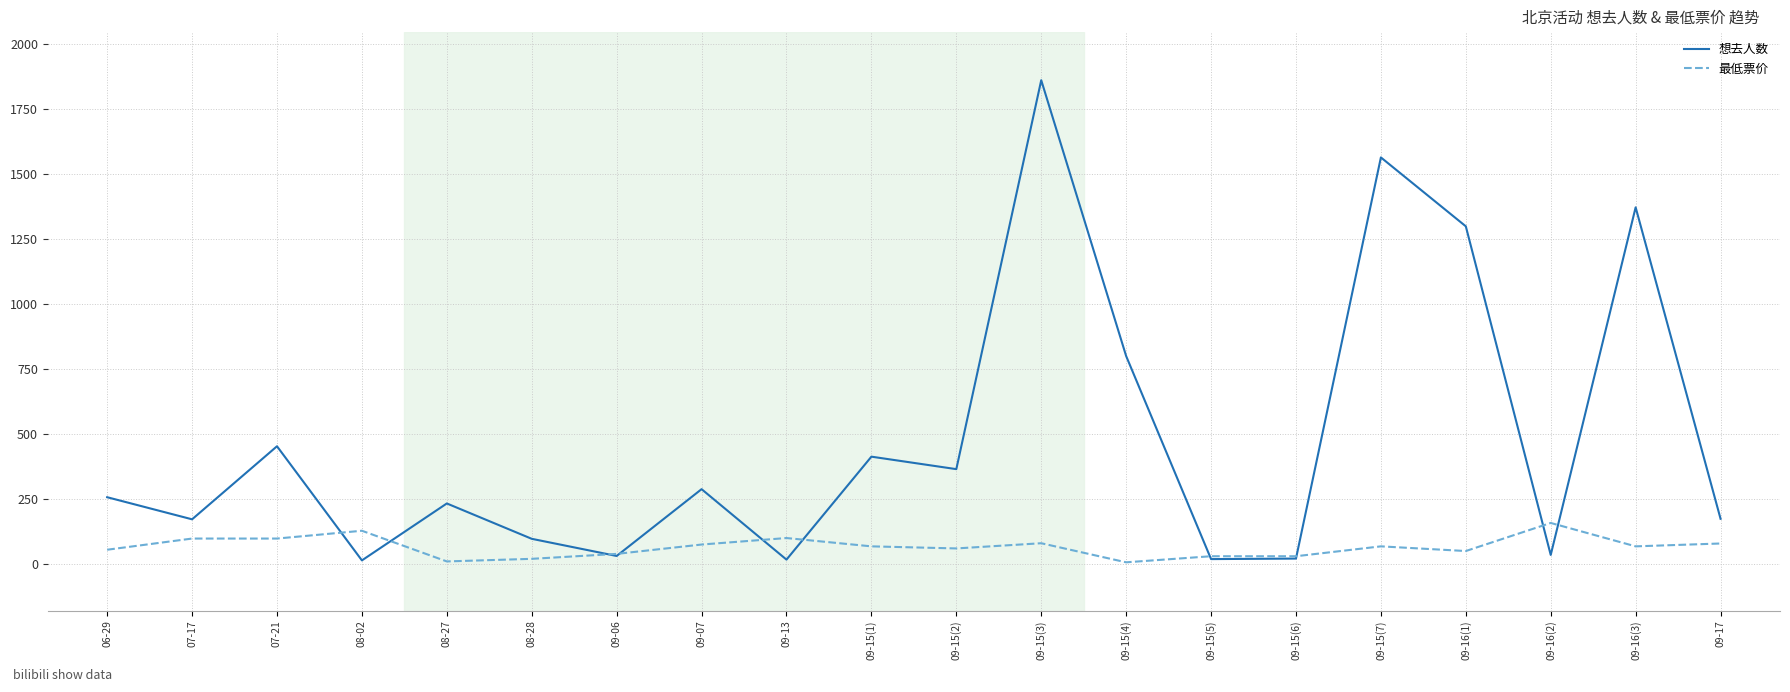

What is the average value of the 最低票价 series?

66.0